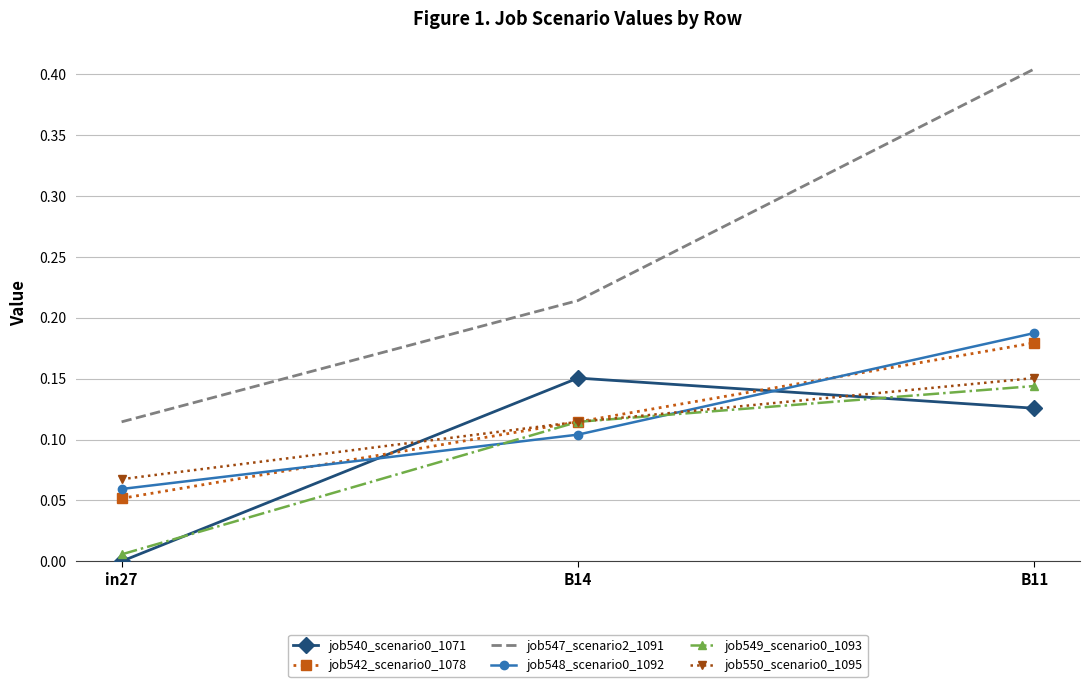

Which series changed the most between B14 and B11?

job547_scenario2_1091